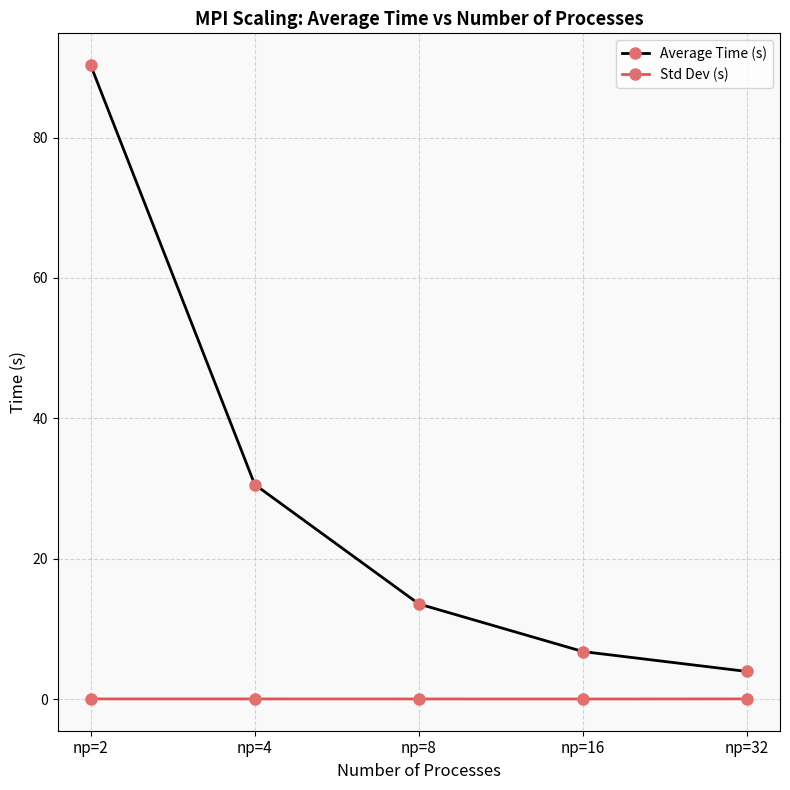

What is the value of the Average Time (s) point at the 1st from the left?

90.3